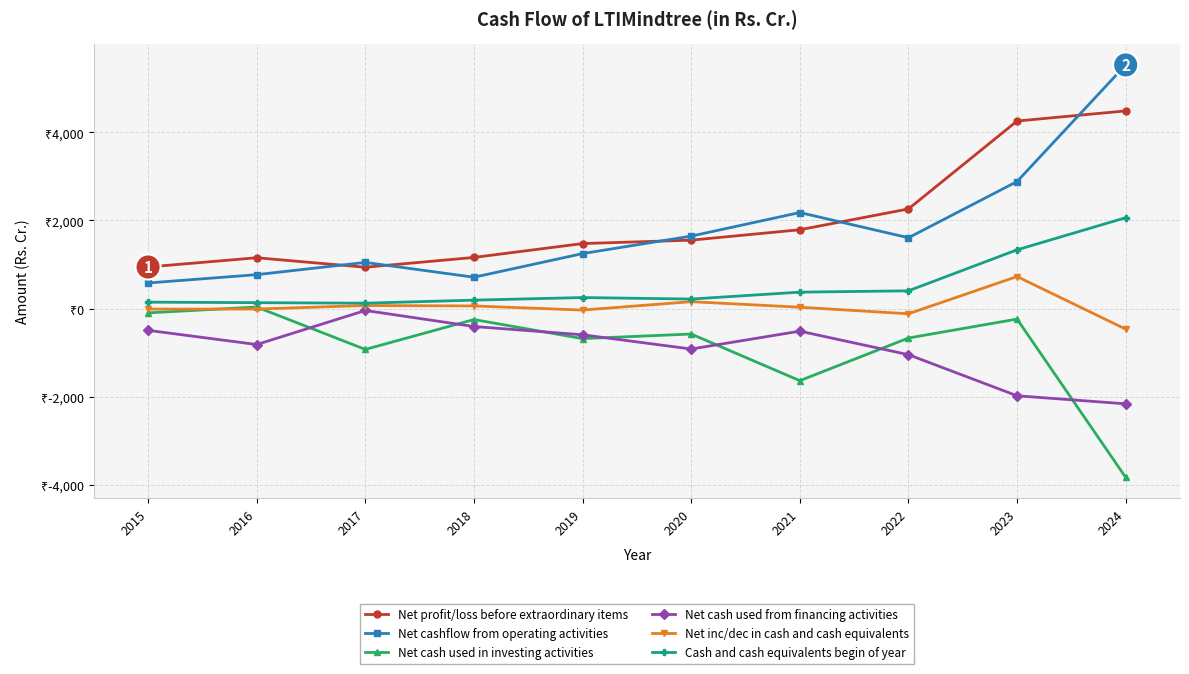

Is it true that Cash and cash equivalents begin of year equals 181.8 at 2016?

False